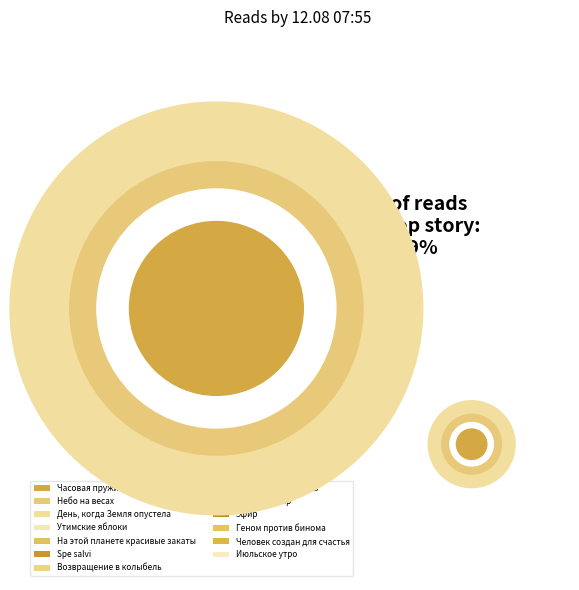

The Возвращение в колыбель slice represents 1% of the pie. True or false?

False